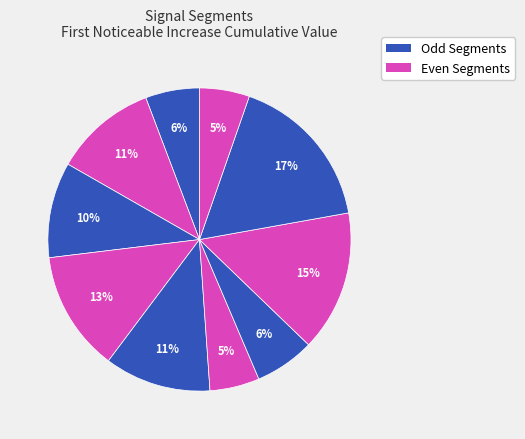

To the nearest percent, what is the average slice percentage?

10%